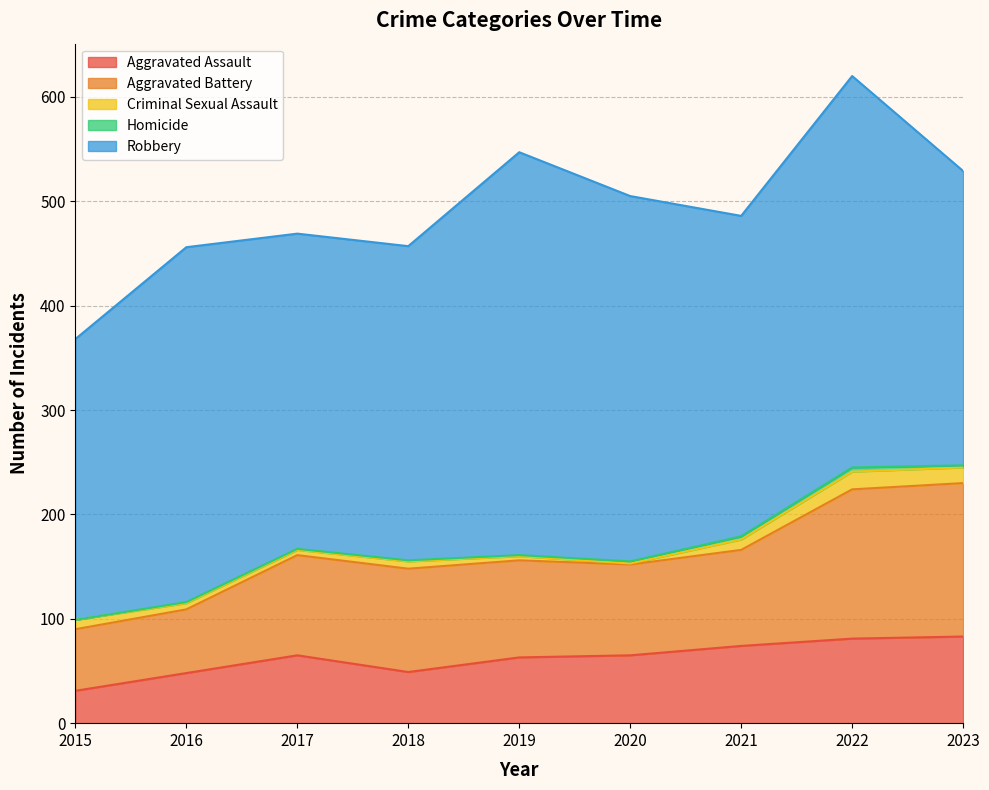

Which category has the highest value across all series?

2019